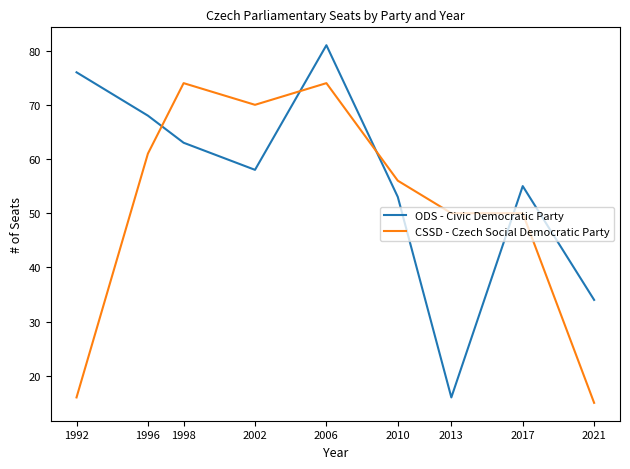

True or false: ODS - Civic Democratic Party has a value of 19 at 1996.

False